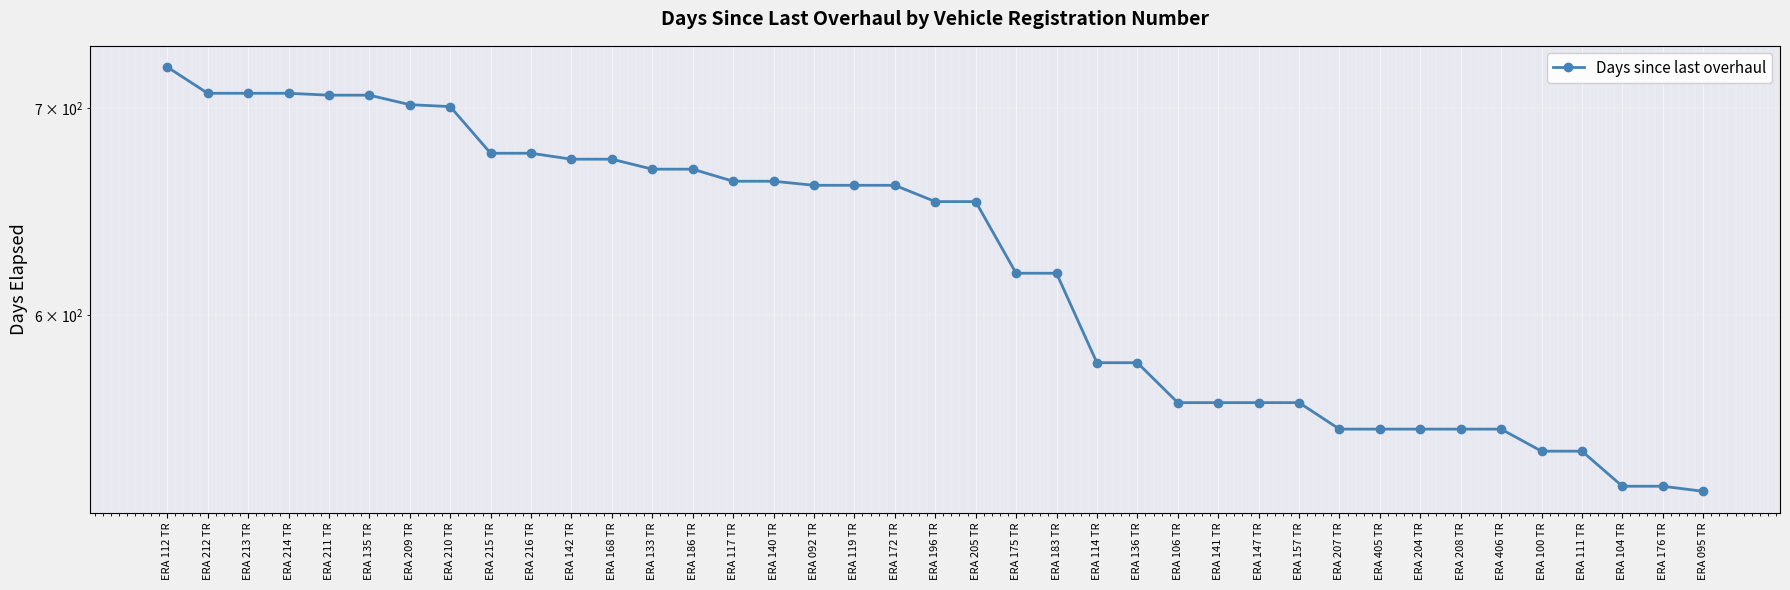

Which label corresponds to the largest value in the chart?

ERA 112 TR